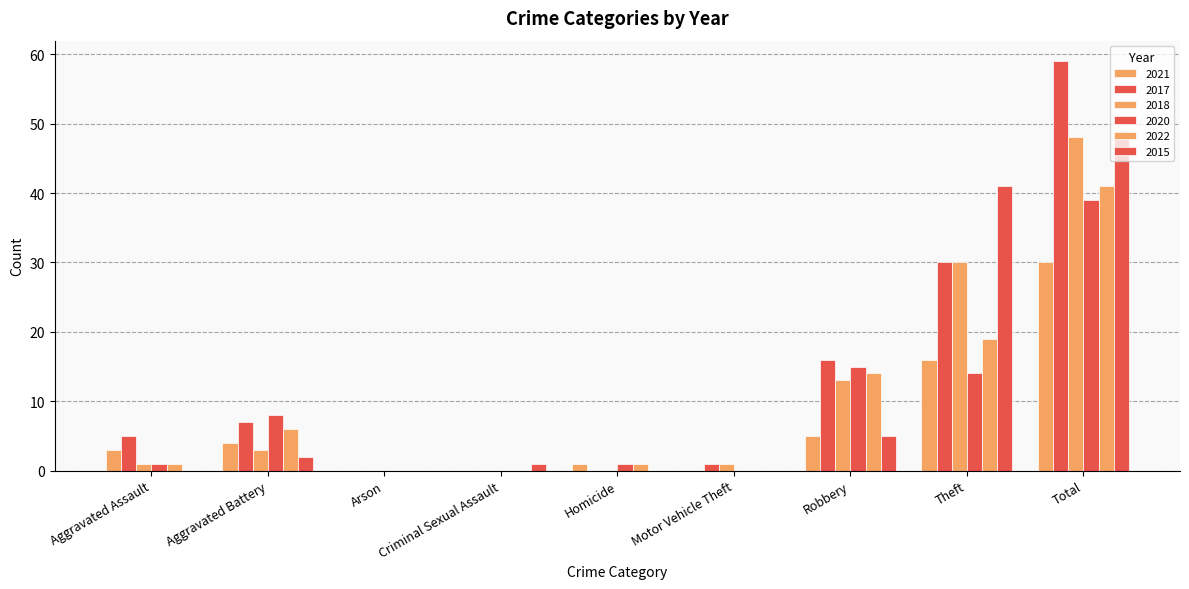

What is the label of the 1st bar from the right?

Total